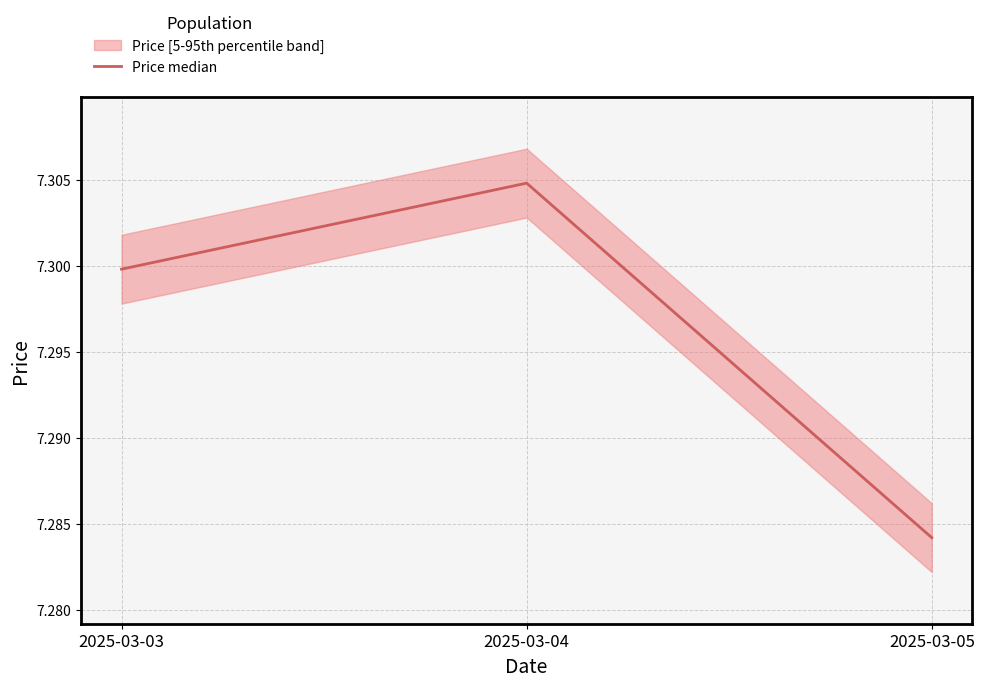

Approximately how many times larger is the value at 2025-03-05 compared to 2025-03-04?

1.0